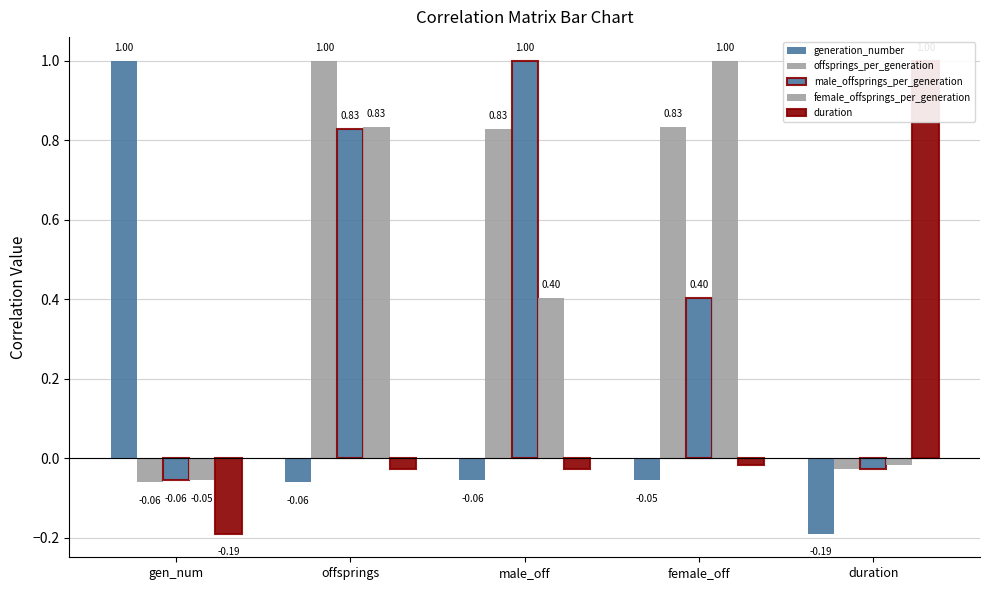

What is the average value of the offsprings_per_generation series?

0.5